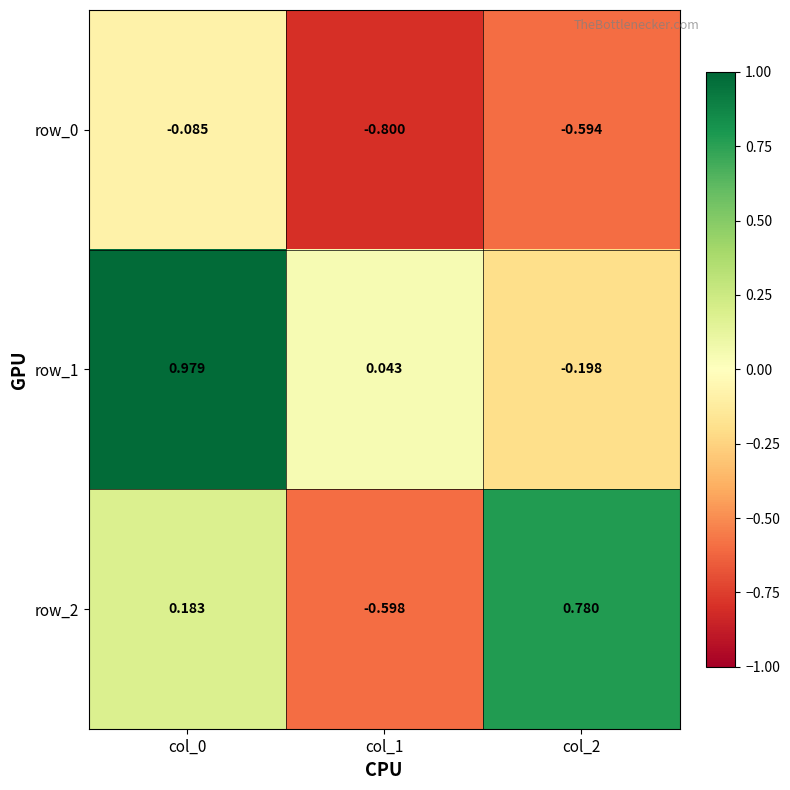

Is the value of row_2 at col_1 greater than the value of row_0 at col_0?

No